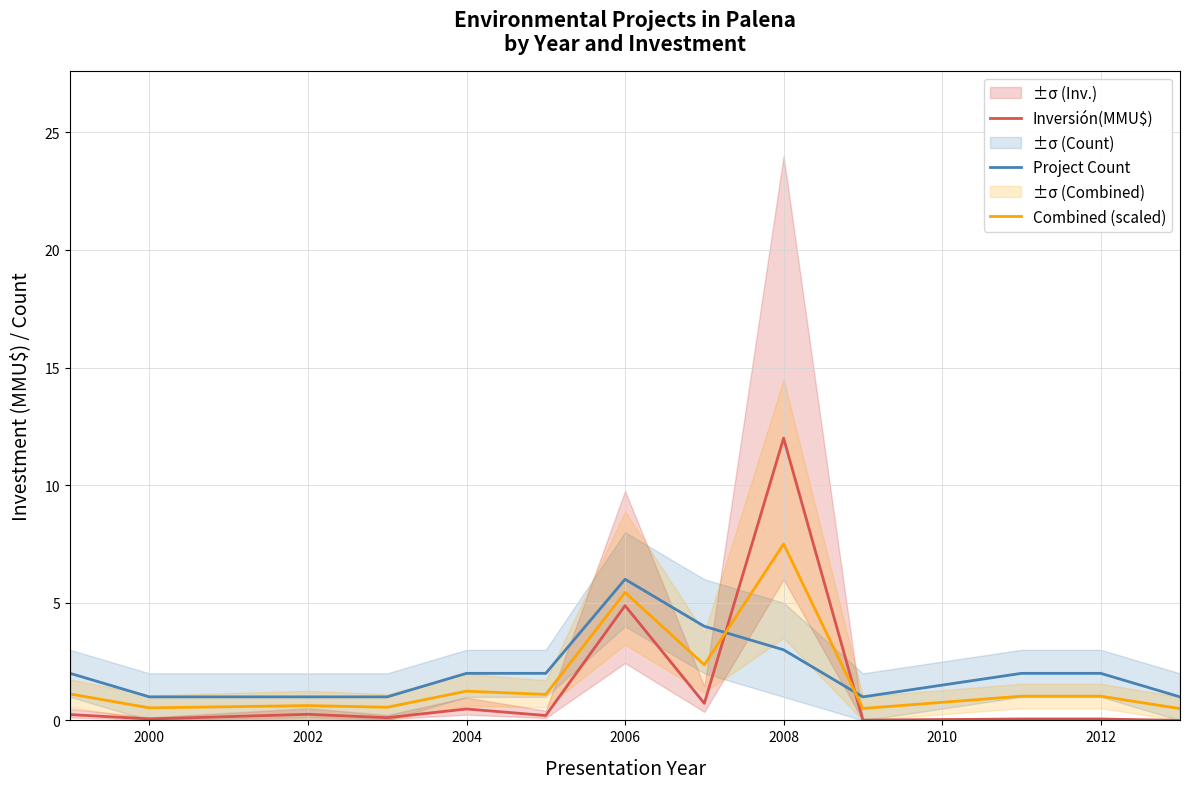

What is the sum of all Inversión(MMU$) values?

19.1